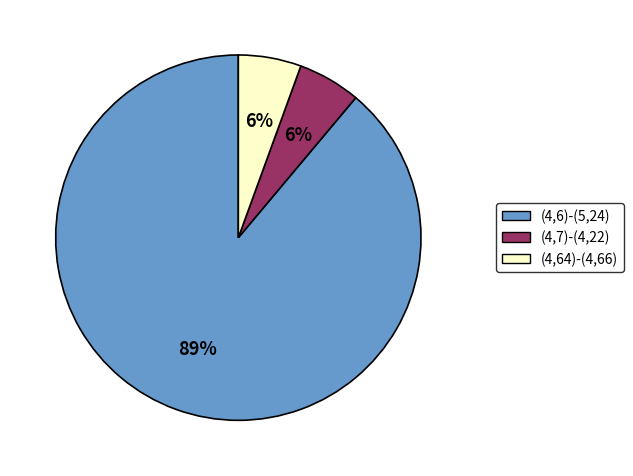

The (4,64)-(4,66) slice represents 1% of the pie. True or false?

False